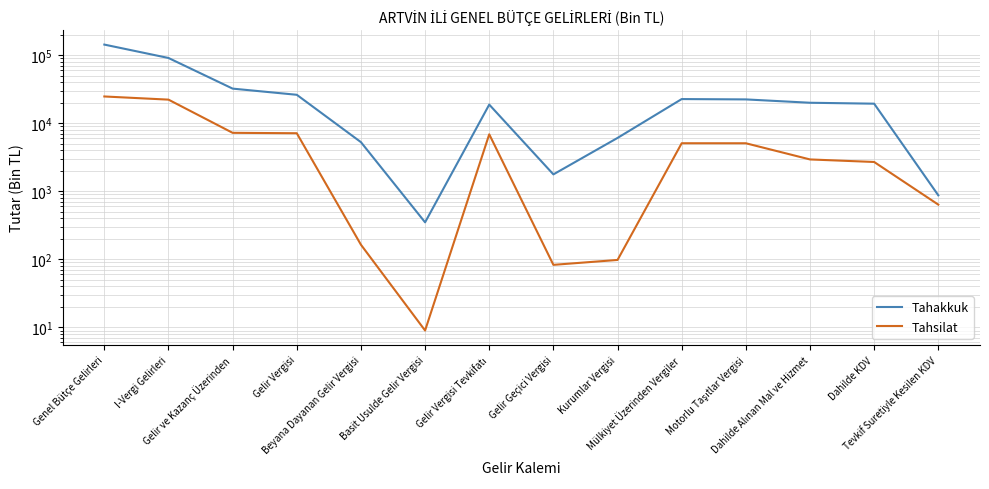

What position from the right is Beyana Dayanan Gelir Vergisi?

10